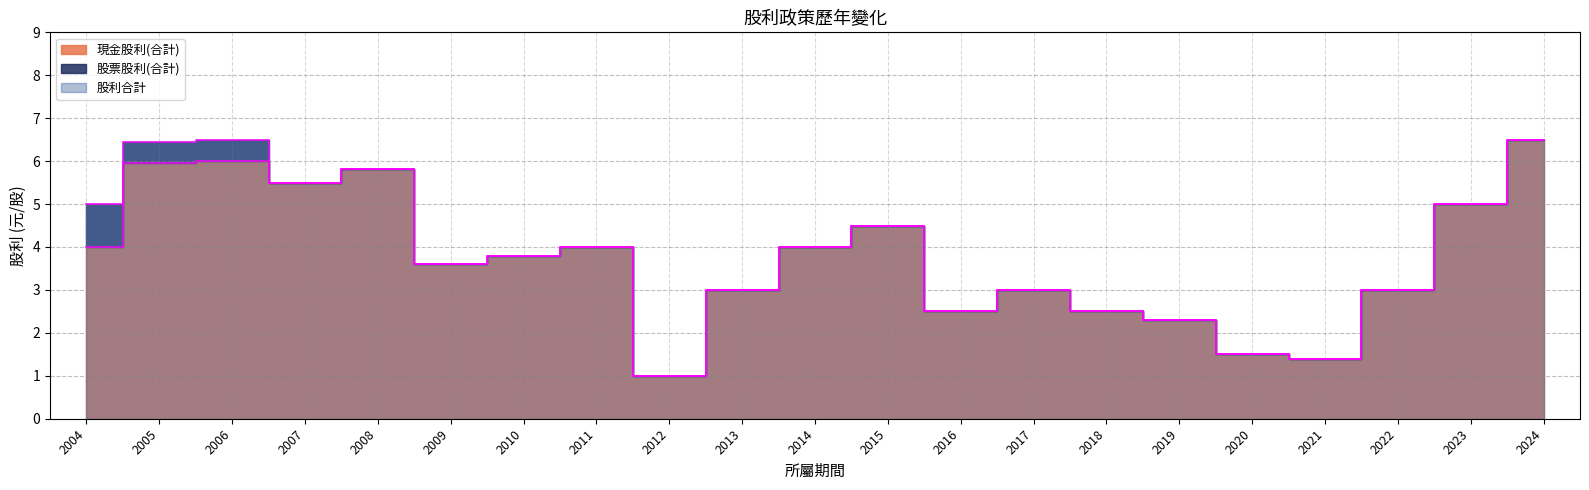

Is the value of 現金股利(合計) at 2022 greater than the value of 股利合計 at 2011?

No